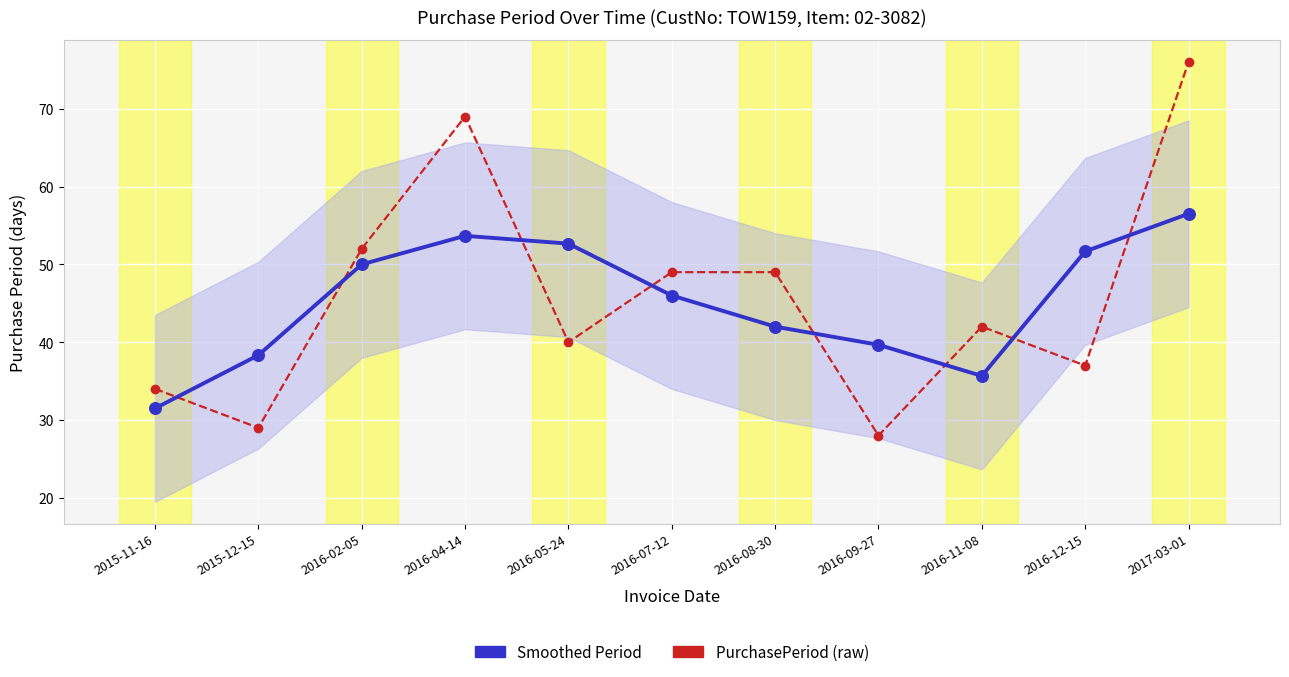

At which category is the sum across all series the highest?

2017-03-01